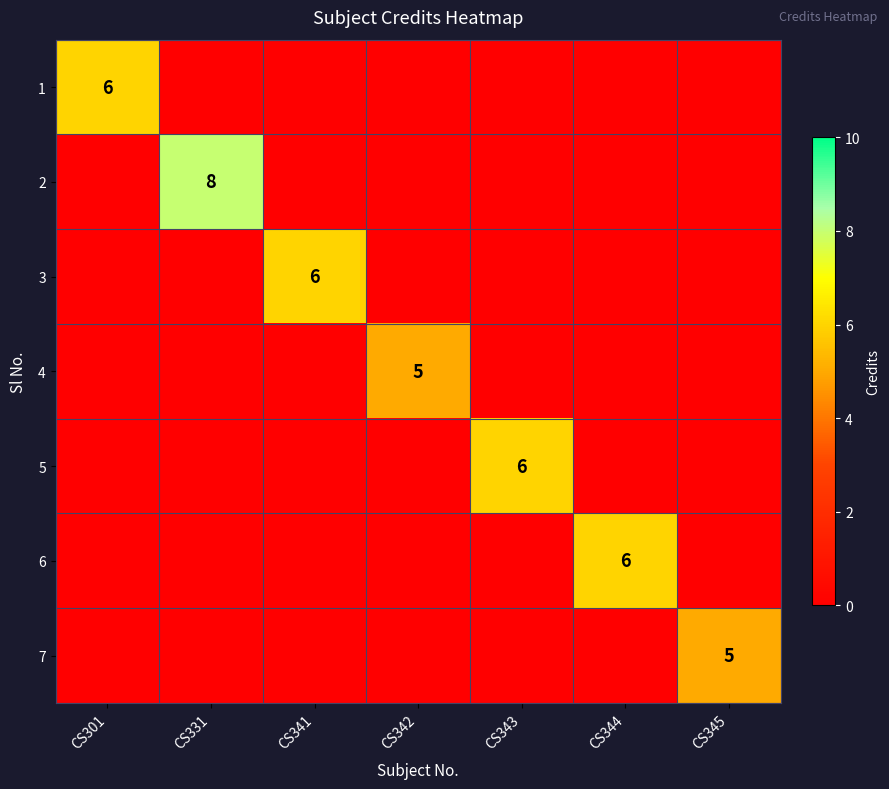

Is it true that 3 equals 6 at CS341?

True